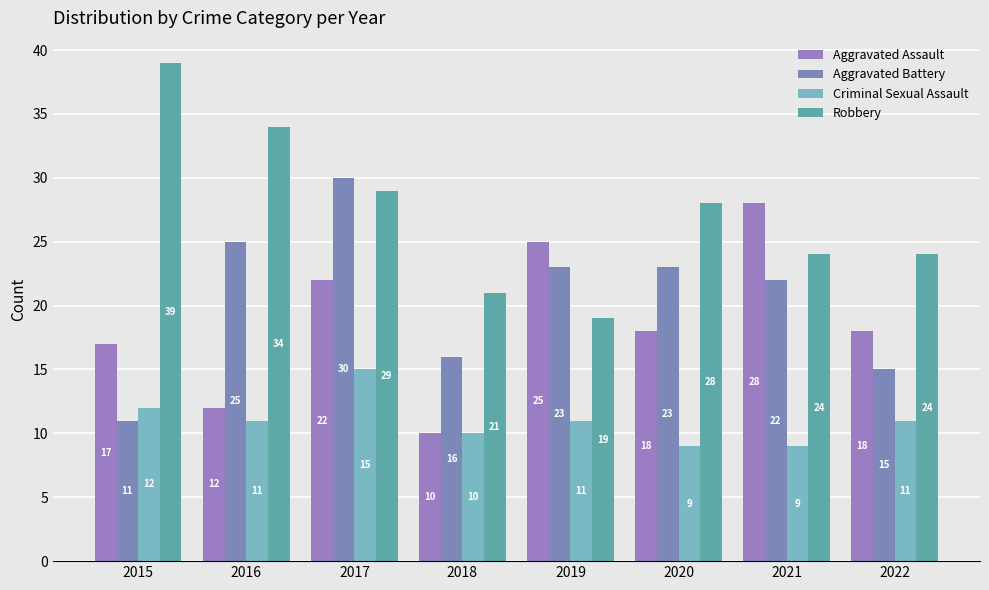

How many data points in Aggravated Assault are less than 18?

3